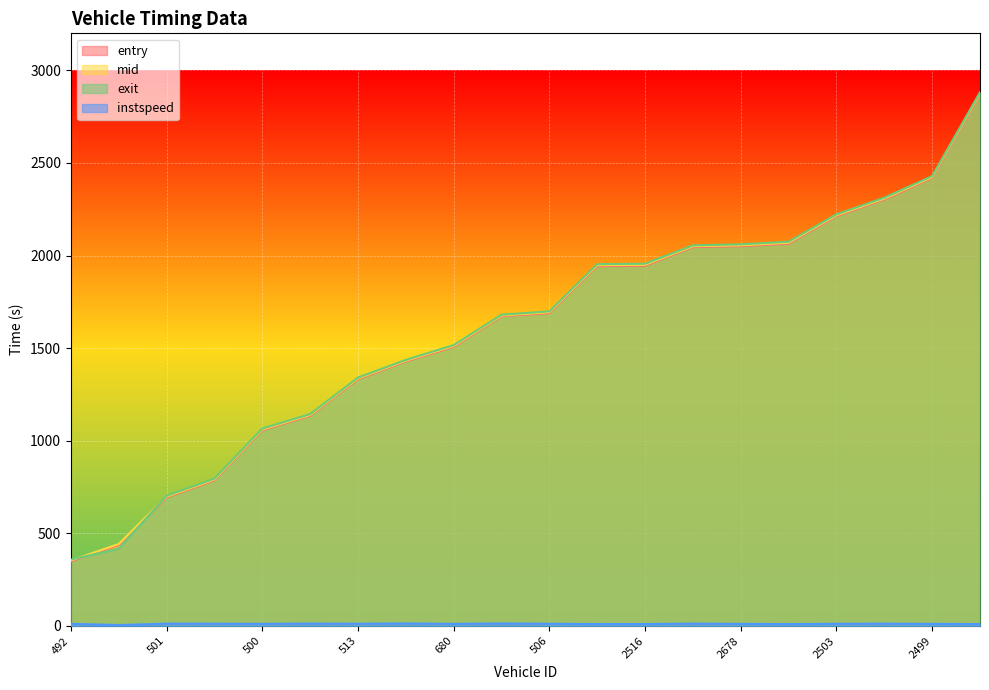

Between 2503 and 513, which is larger?

2503